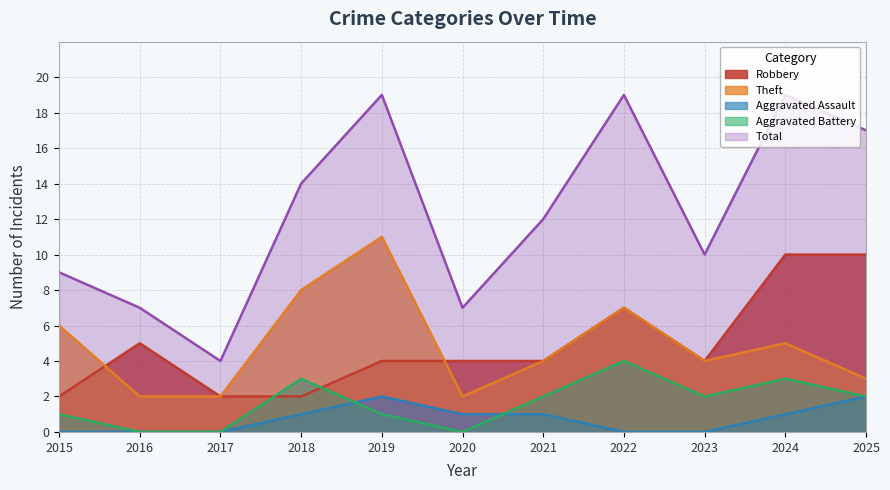

Is the value of Theft at 2021 greater than the value of Robbery at 2024?

No